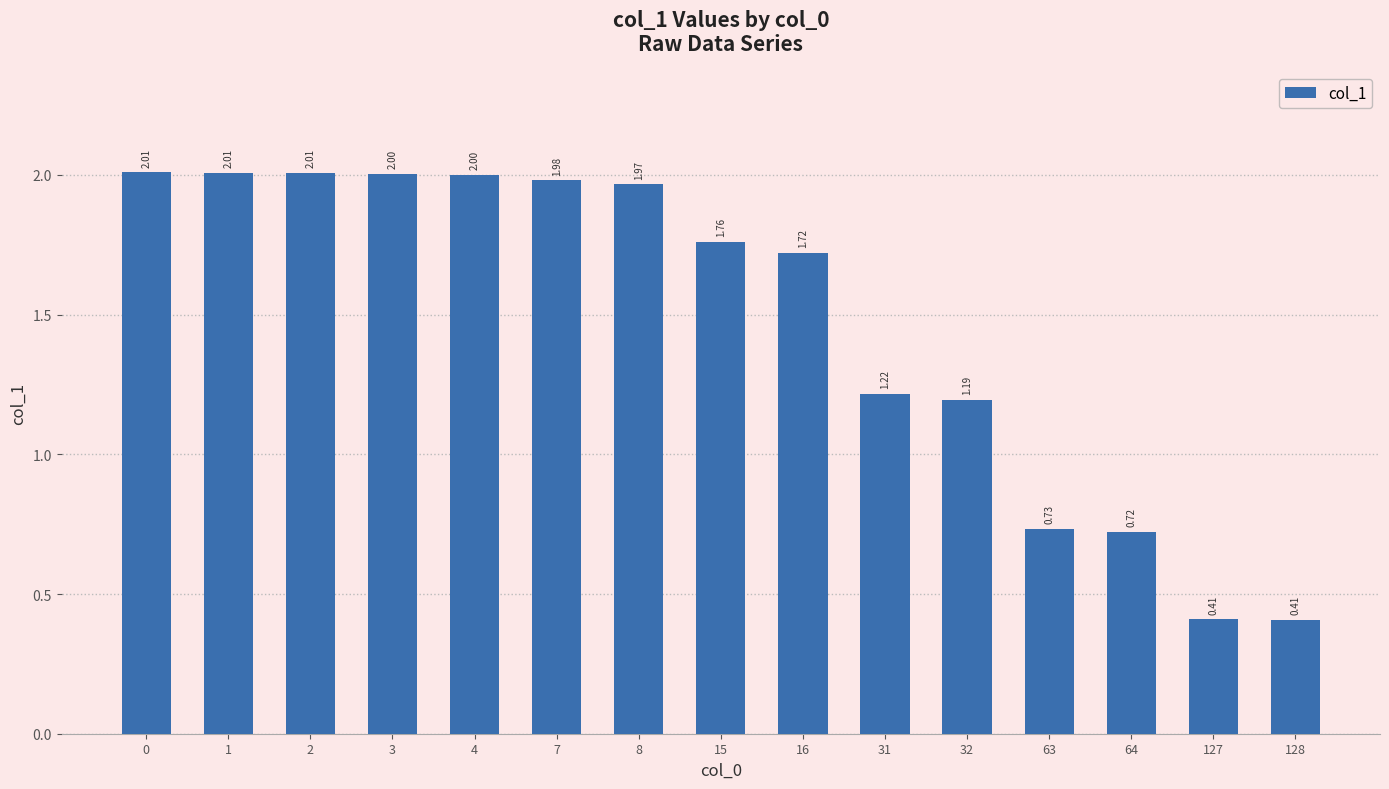

The value at 16 is 0.5. True or false?

False